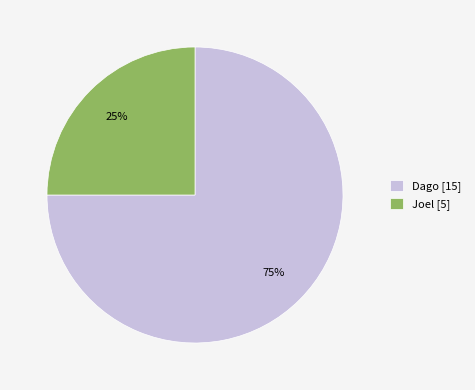

To the nearest percent, what is the difference between the Joel and Dago slice percentages?

50%